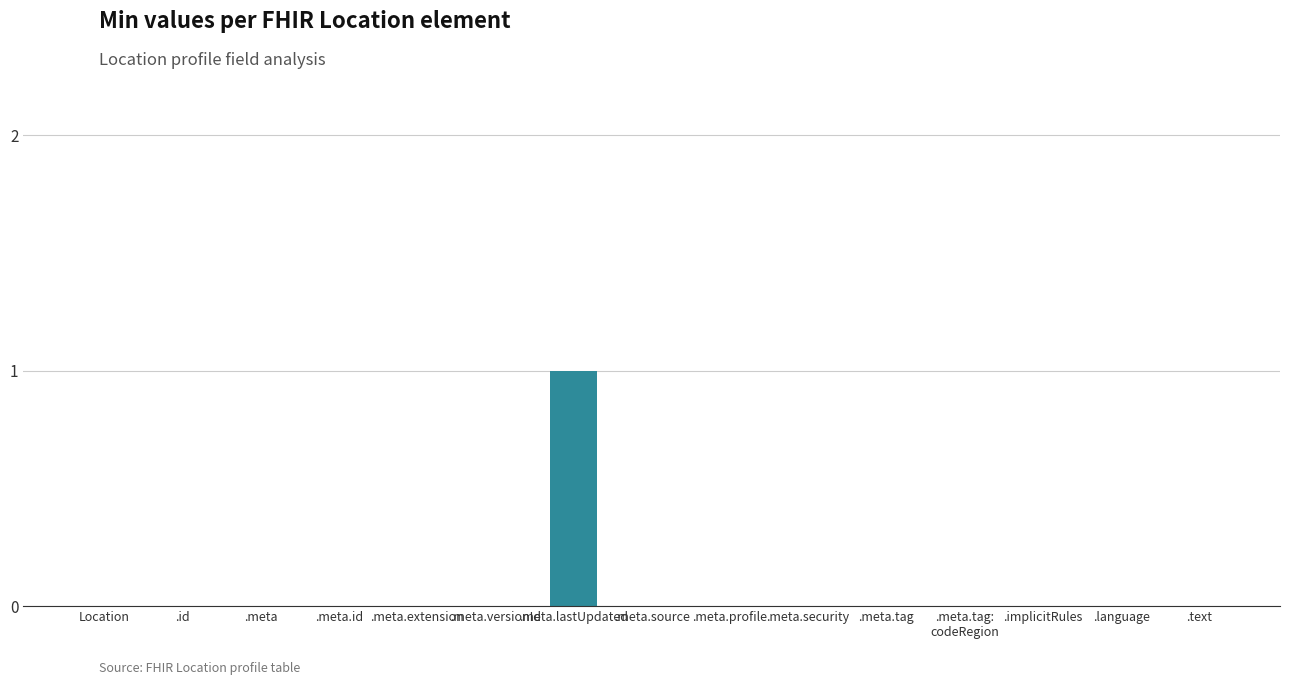

Which category has the highest value across all series?

.meta.lastUpdated